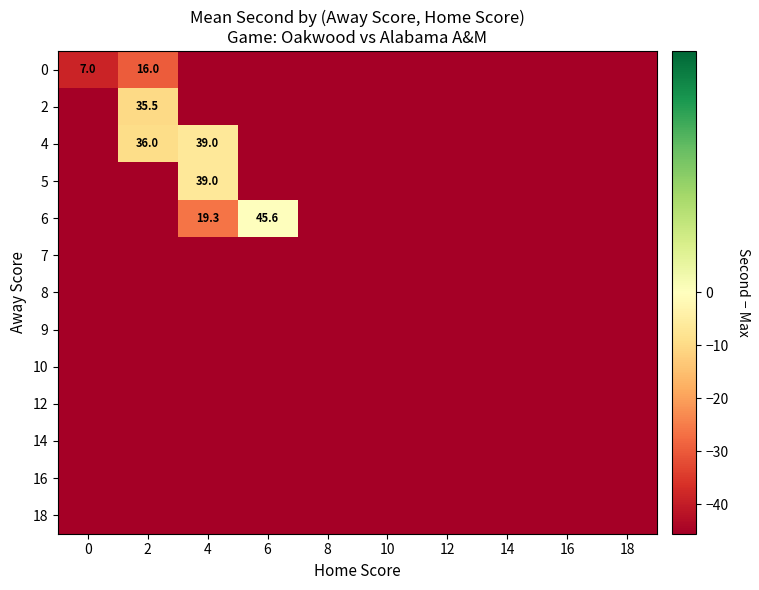

True or false: 4 has a value of 8.4 at 4.

False